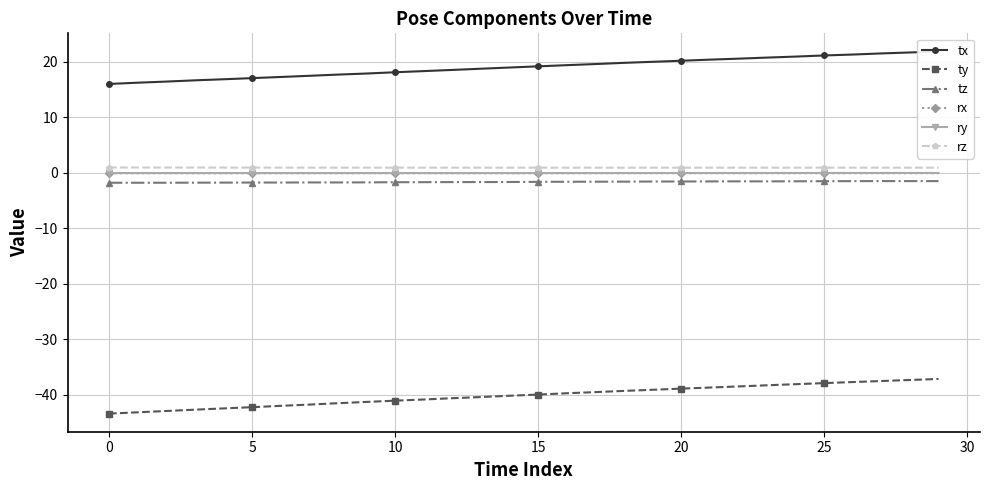

What is the minimum value for rx?

-0.1